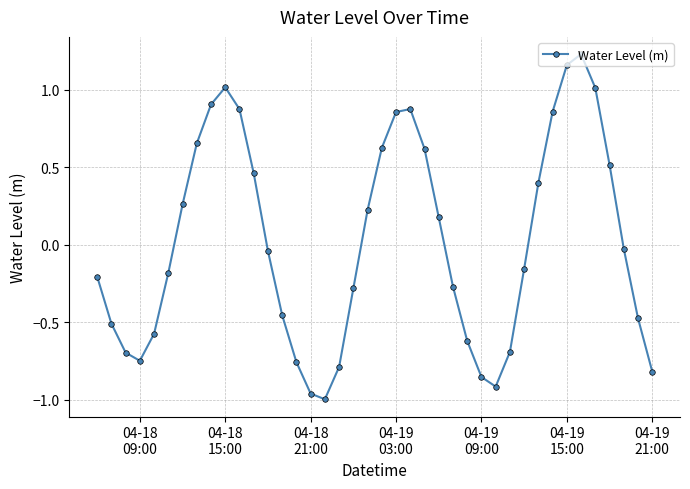

True or false: there are more than 1 points higher than both neighbors.

True